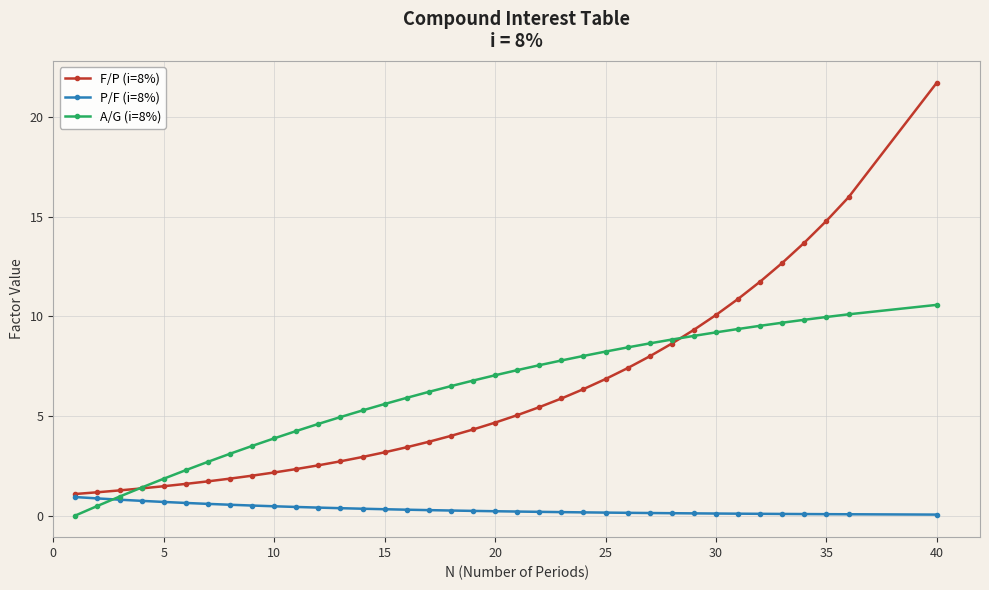

Which series has the largest range (max minus min)?

F/P (i=8%)